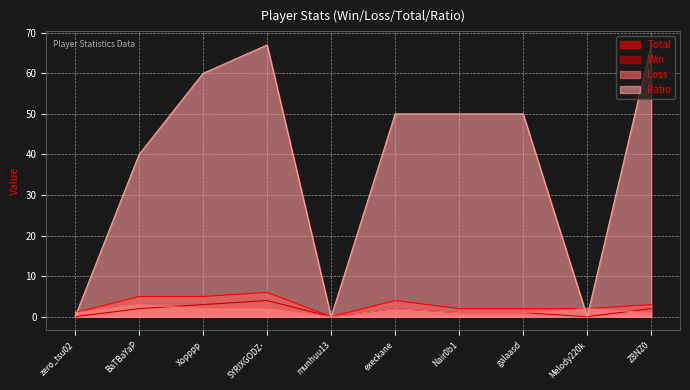

At which category is the sum across all series the highest?

SYRIXGODZ-